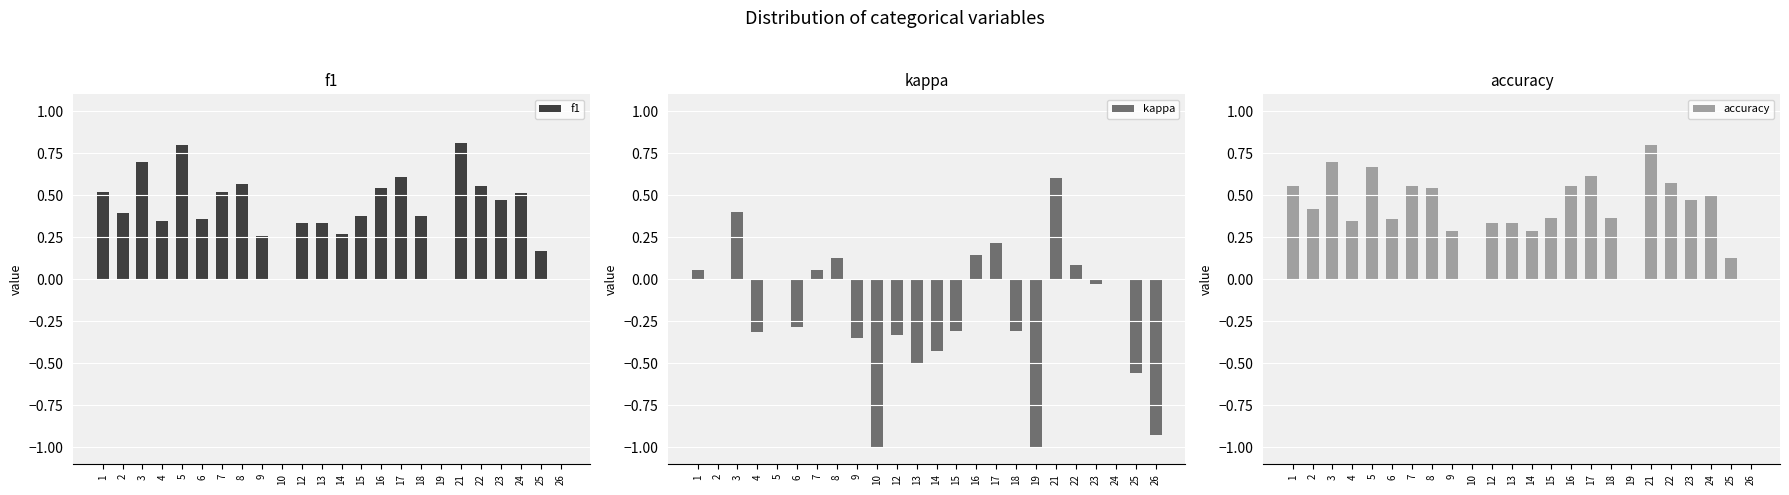

Does the chart contain any negative values?

Yes